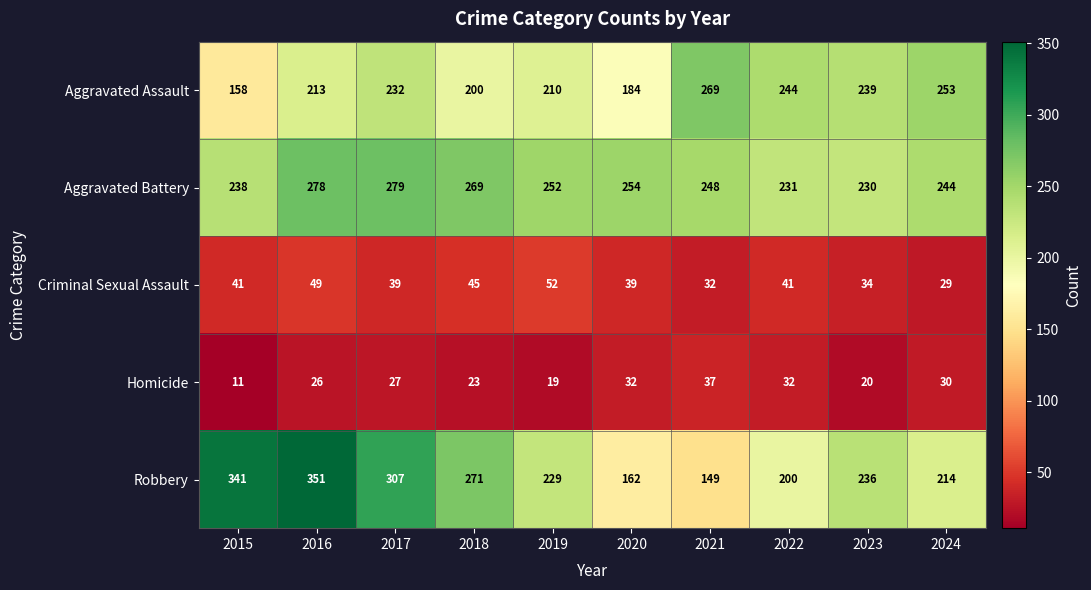

List the series in order of their peak value, lowest first.

Homicide, Criminal Sexual Assault, Aggravated Assault, Aggravated Battery, Robbery